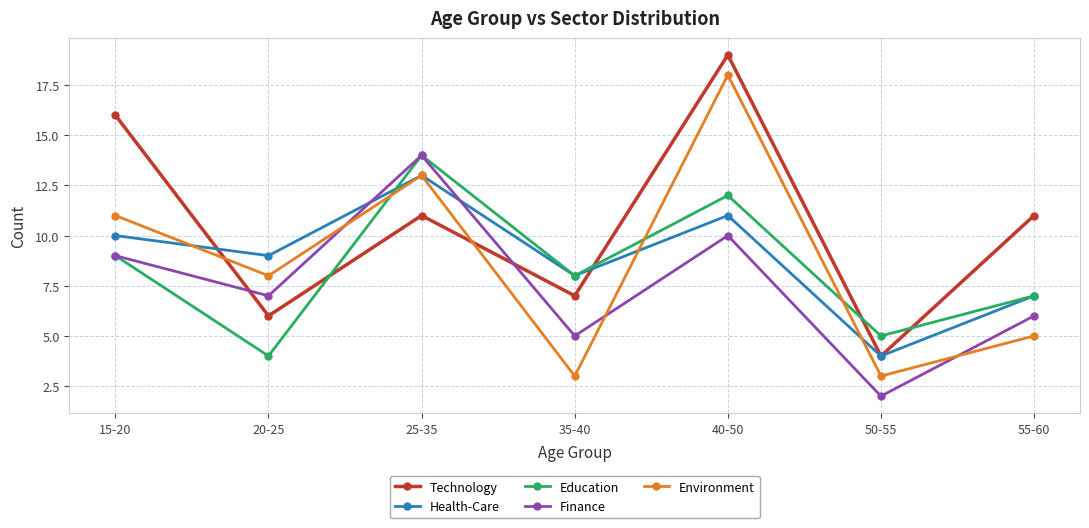

Where do Environment and Finance first cross each other?

20-25 and 25-35